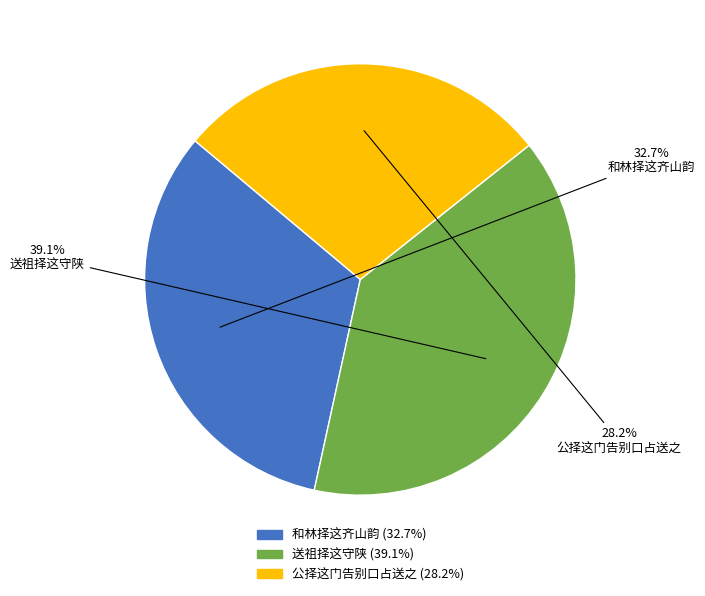

Rank the categories by value from lowest to highest.

公择这门告别口占送之, 和林择这齐山韵, 送祖择这守陕